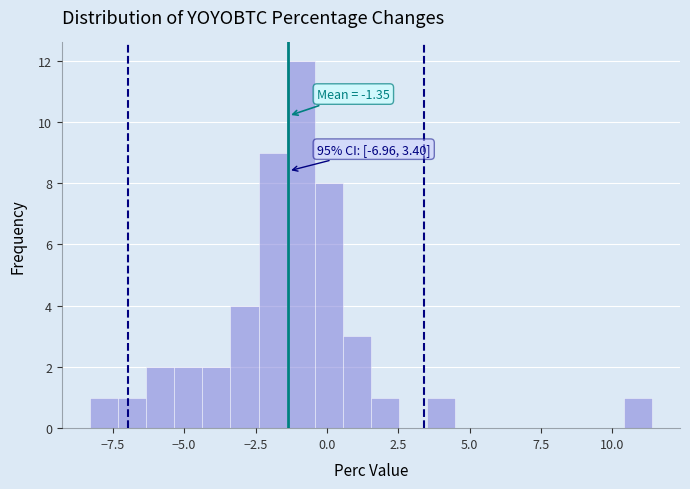

Around what value on the x-axis is the tallest bar? Give the approximate position of its centre, as read against the axis.

-1.0